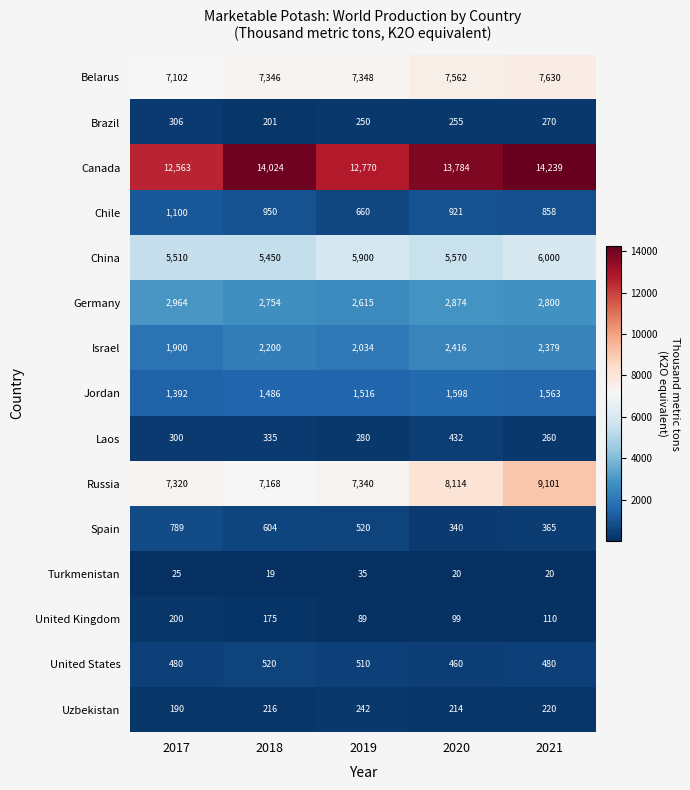

True or false: China has a value of 2193 at 2019.

False